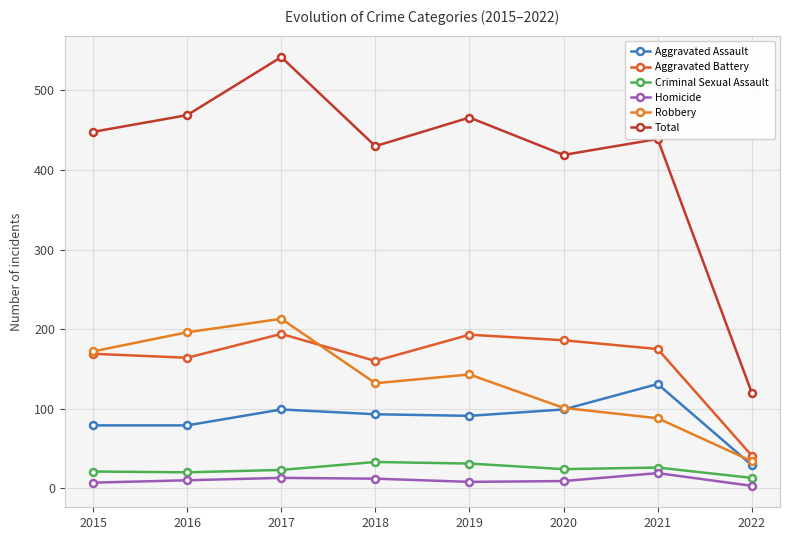

True or false: Total and Aggravated Battery intersect in this chart.

False